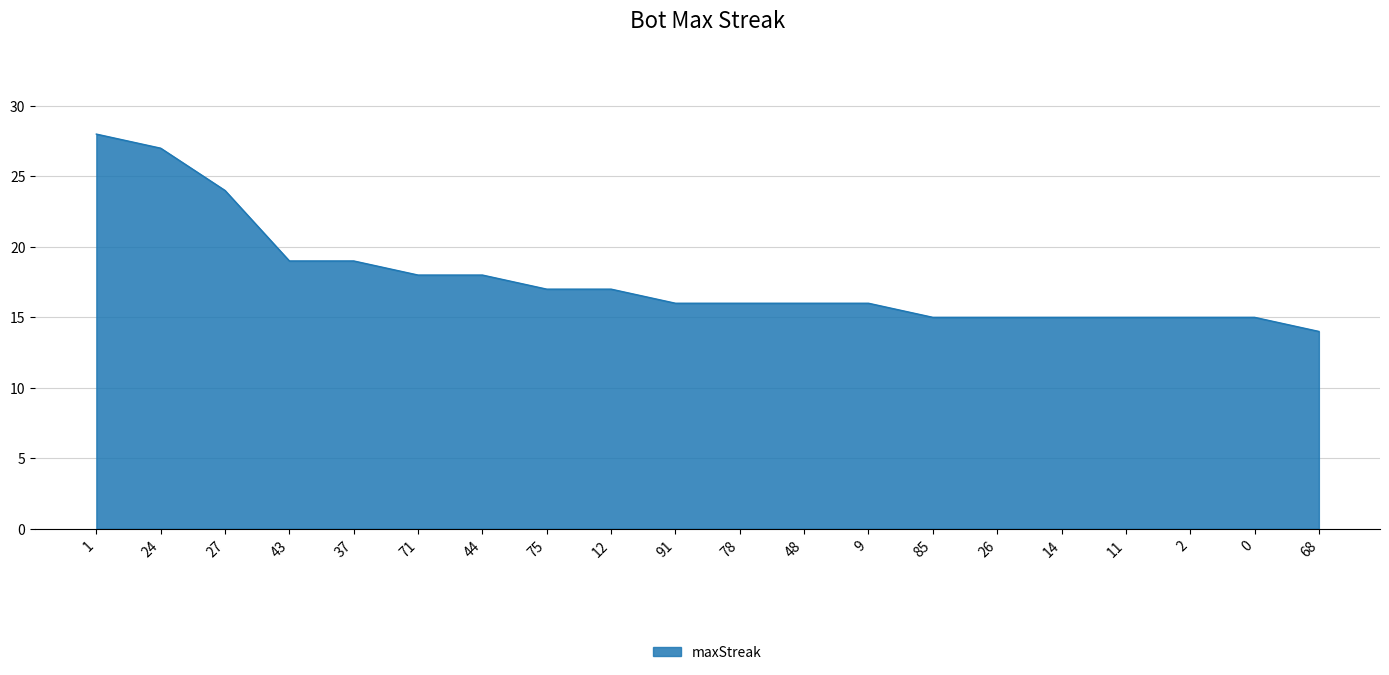

Does the chart have visible grid lines?

Yes